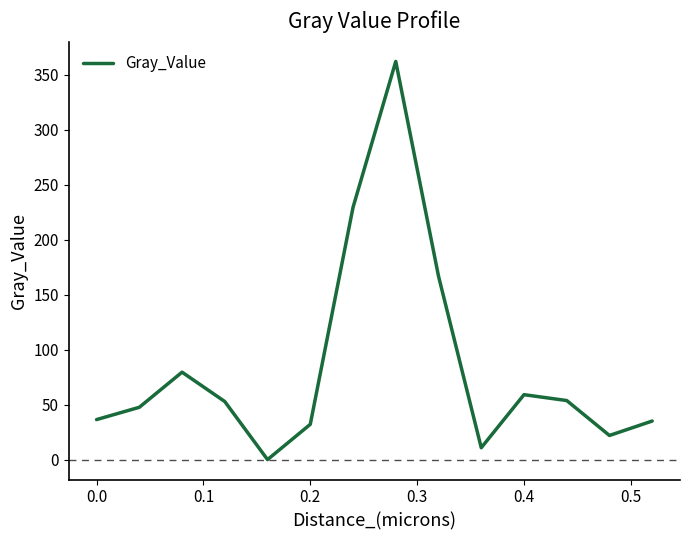

How many values are above zero?

13